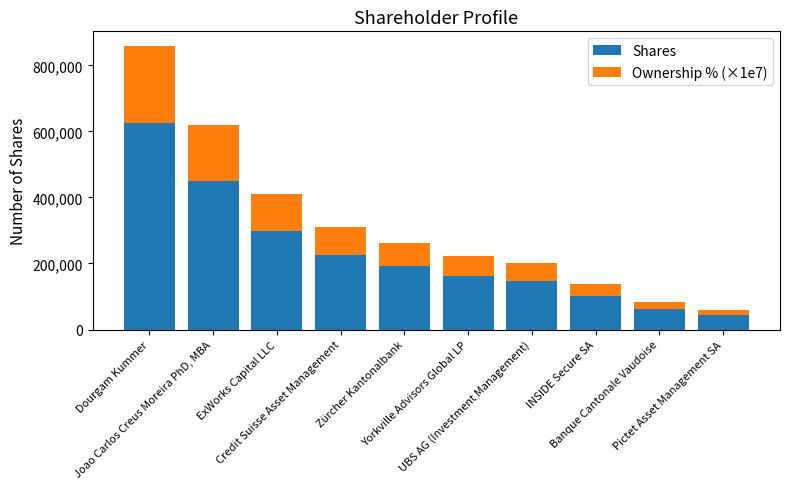

What is the maximum value for Shares?

626085